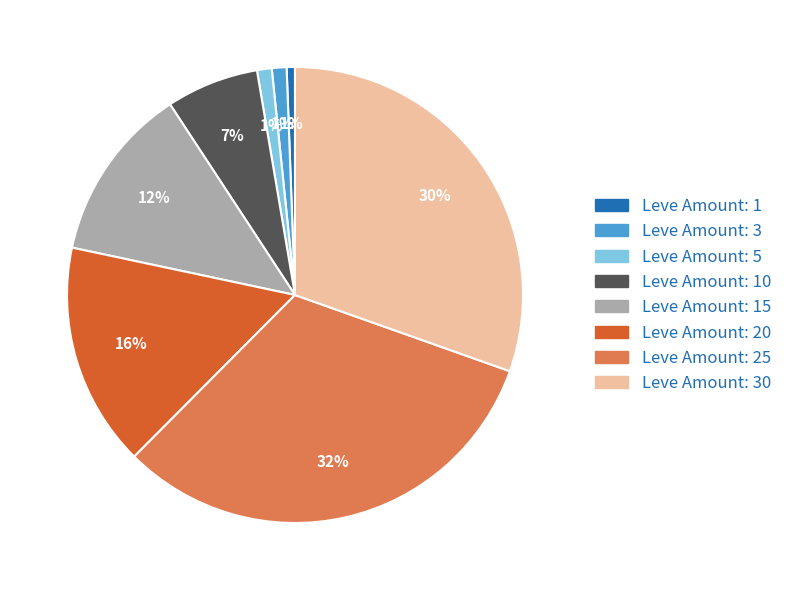

To the nearest percent, what is the difference between the largest and smallest slice percentages?

31%